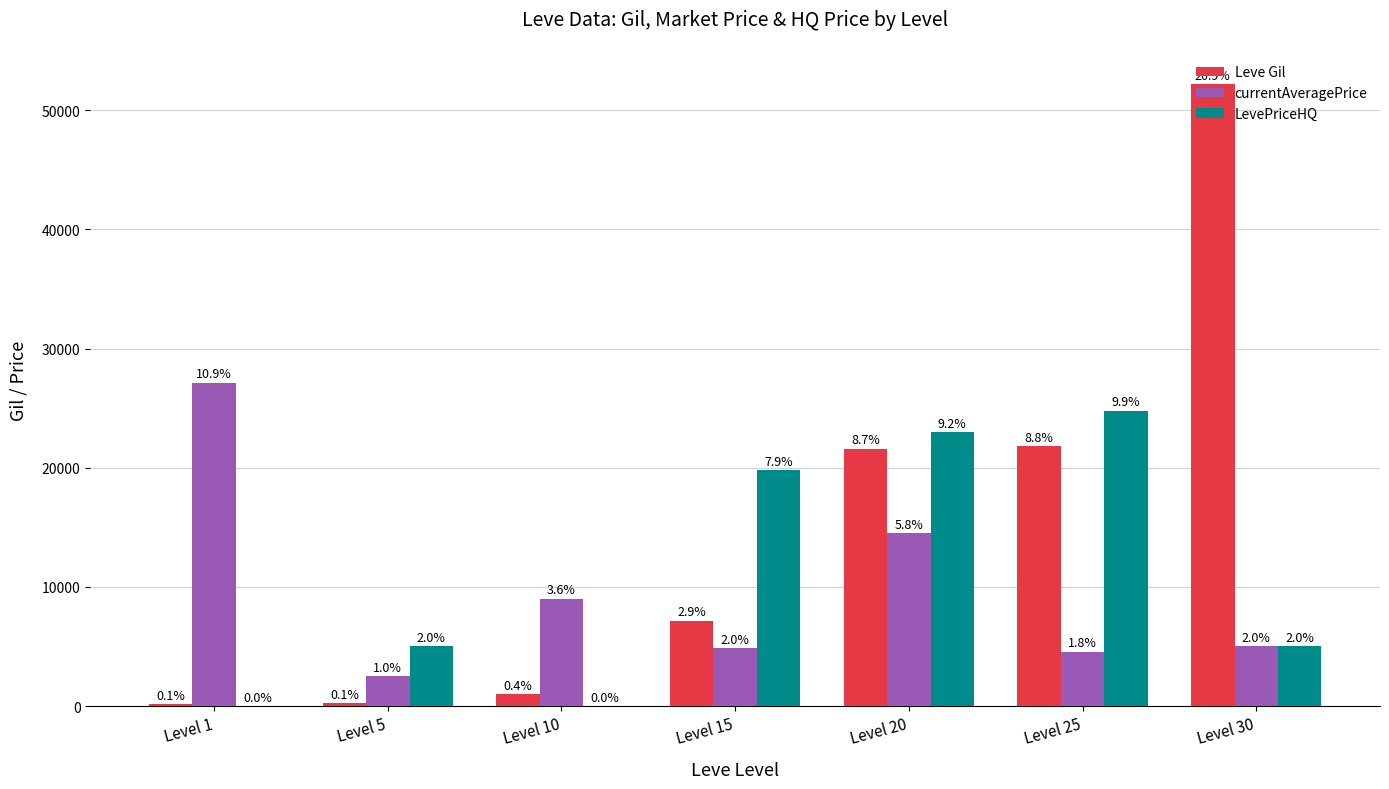

What is the difference between the highest and lowest values at Level 10?

9008